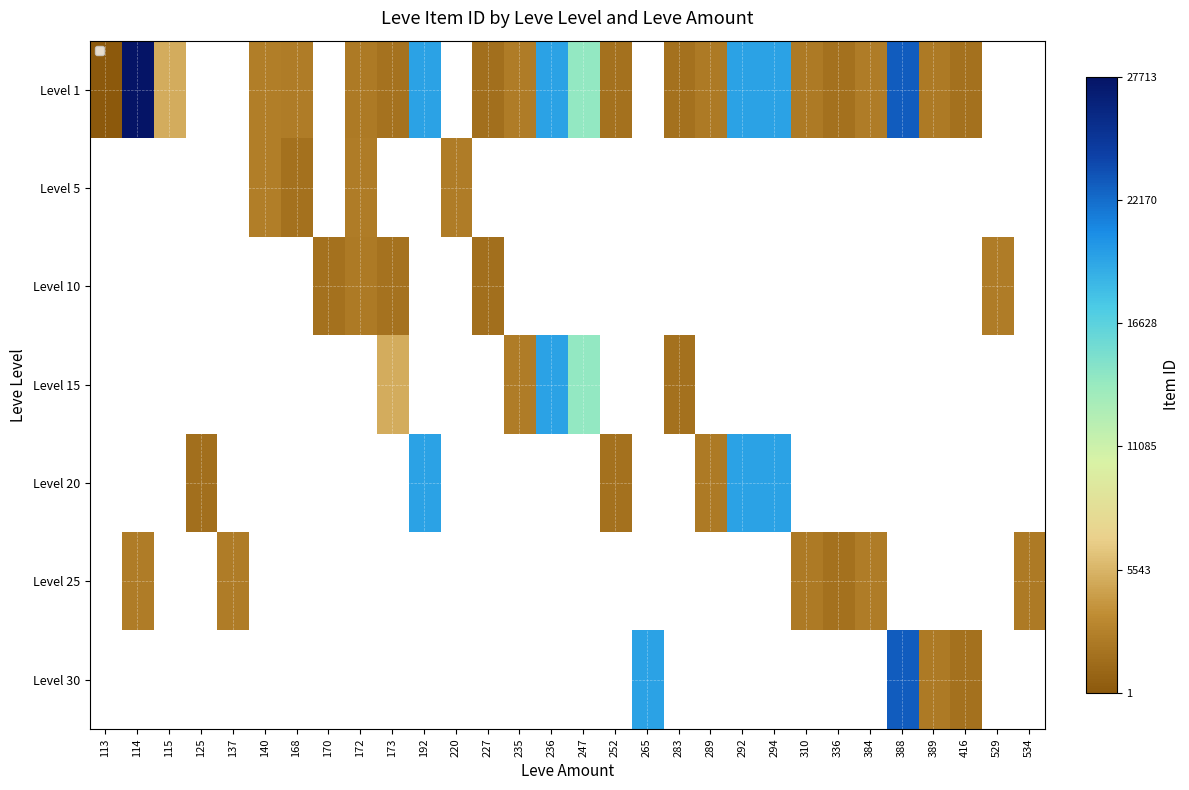

Which has a higher value, 170 or 388?

388